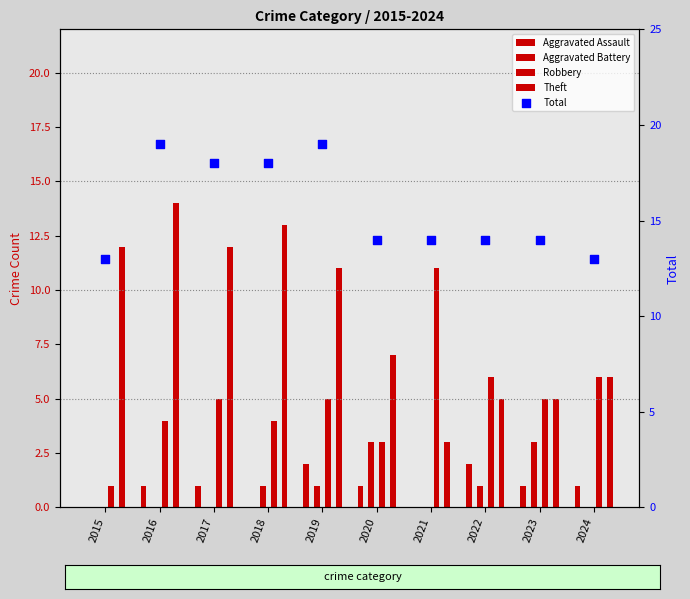

Approximately how many times larger is the value at 2024 compared to 2017?

0.7